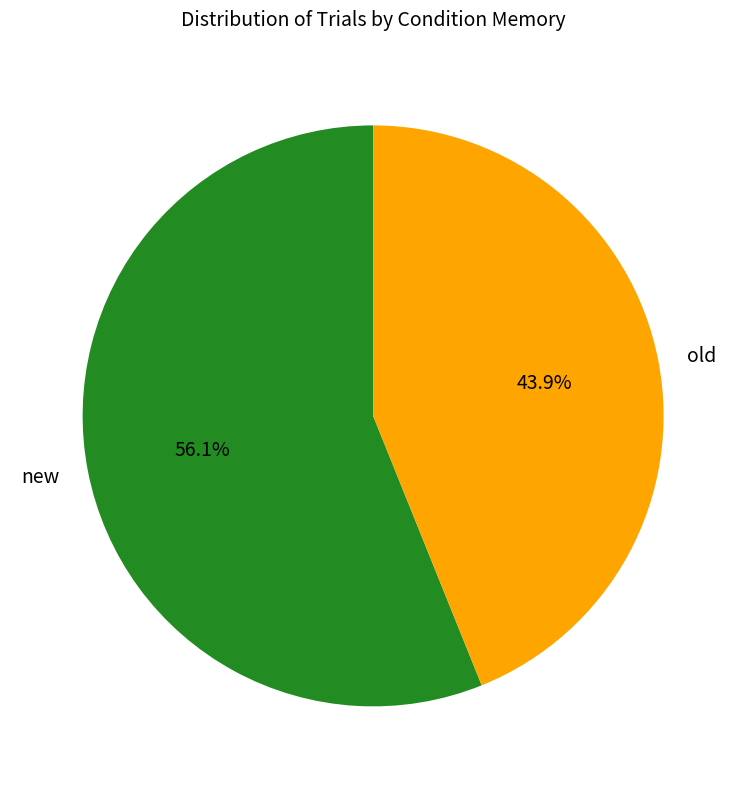

Which category accounts for the majority?

new